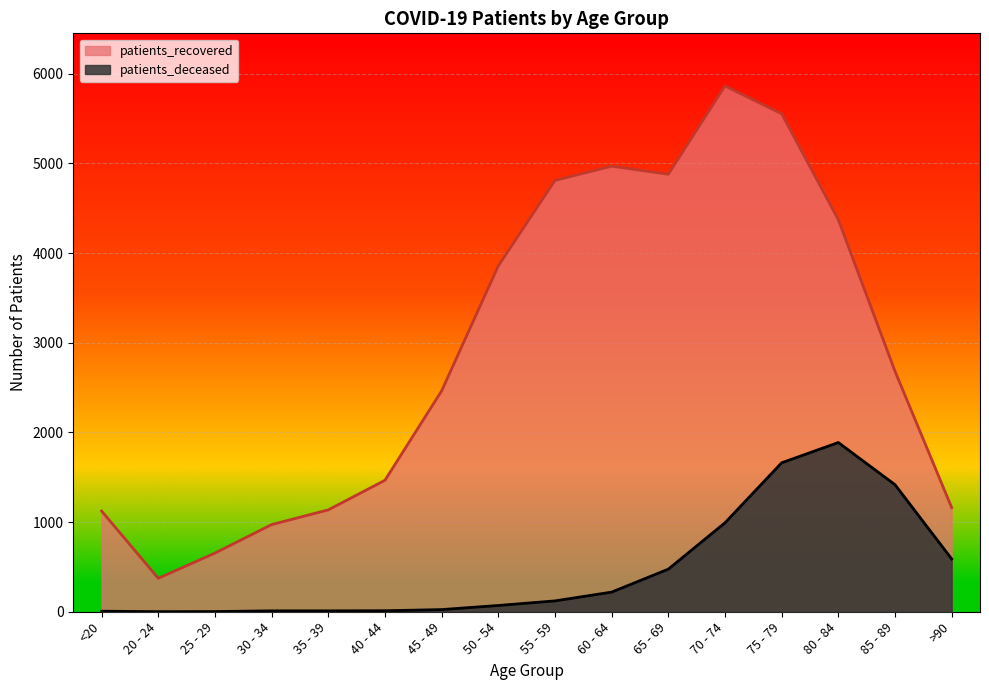

How many lines are shown in the chart?

2